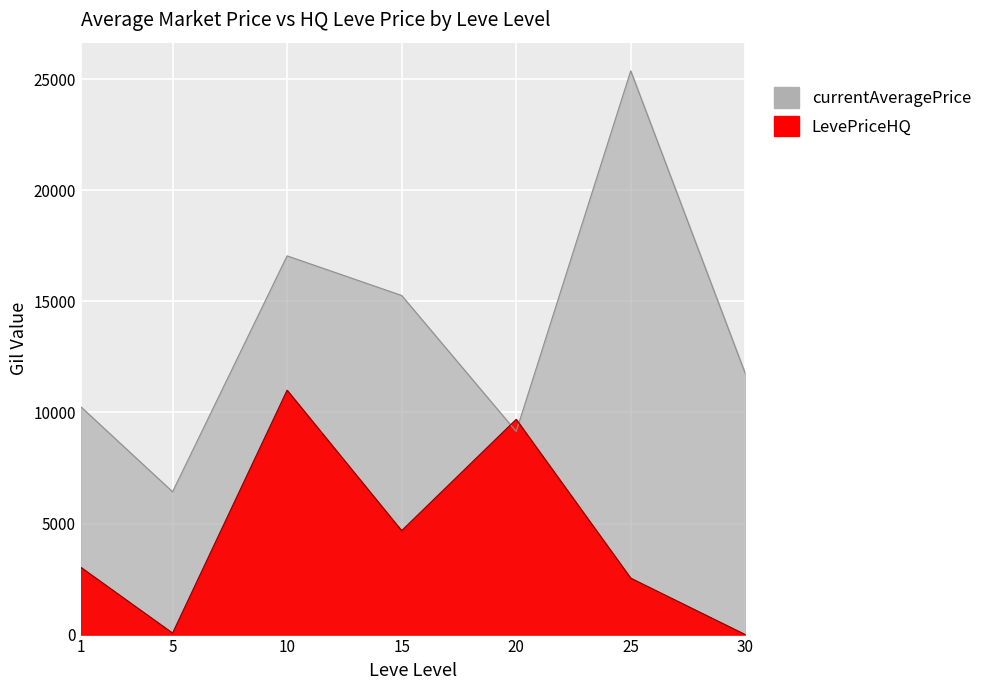

Between 1 and 25, which is larger?

25